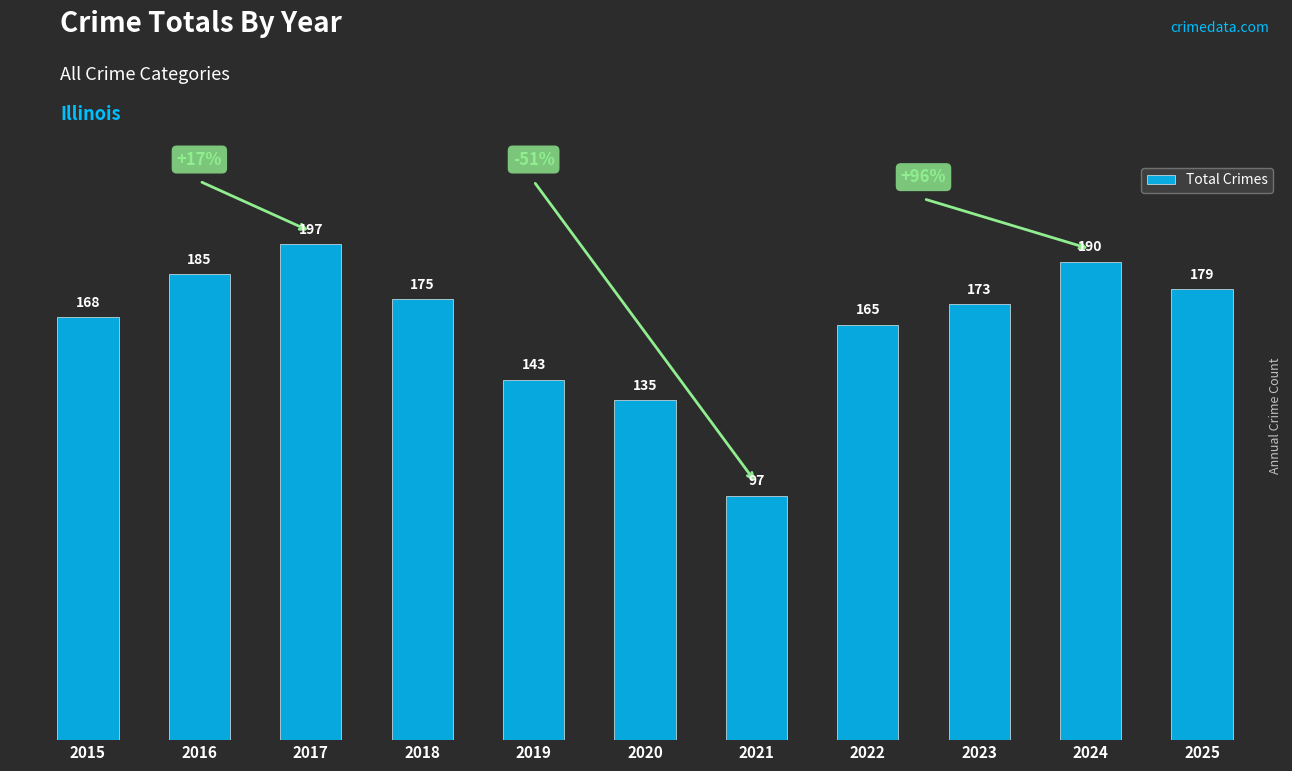

What value does the data have at 2018, to the nearest 10?

180